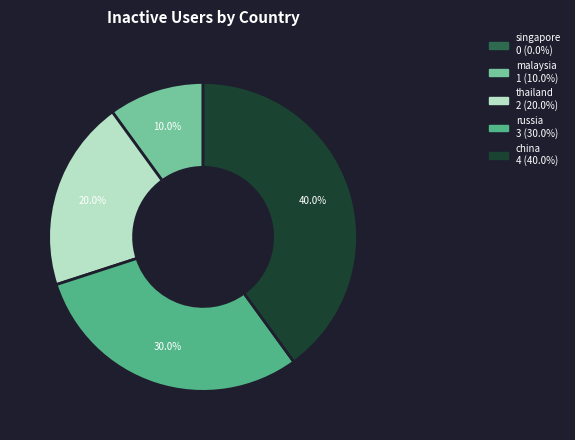

Does any single category account for the majority?

No